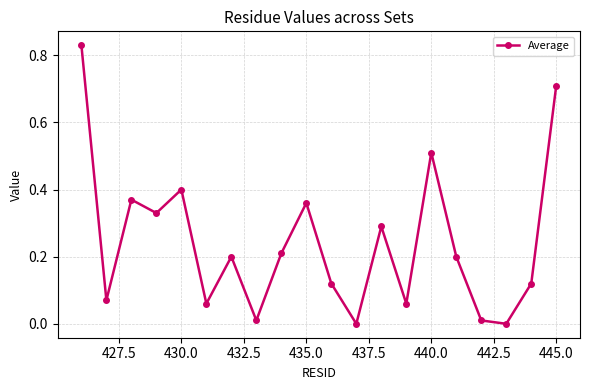

True or false: there are more than 2 points higher than both neighbors.

True